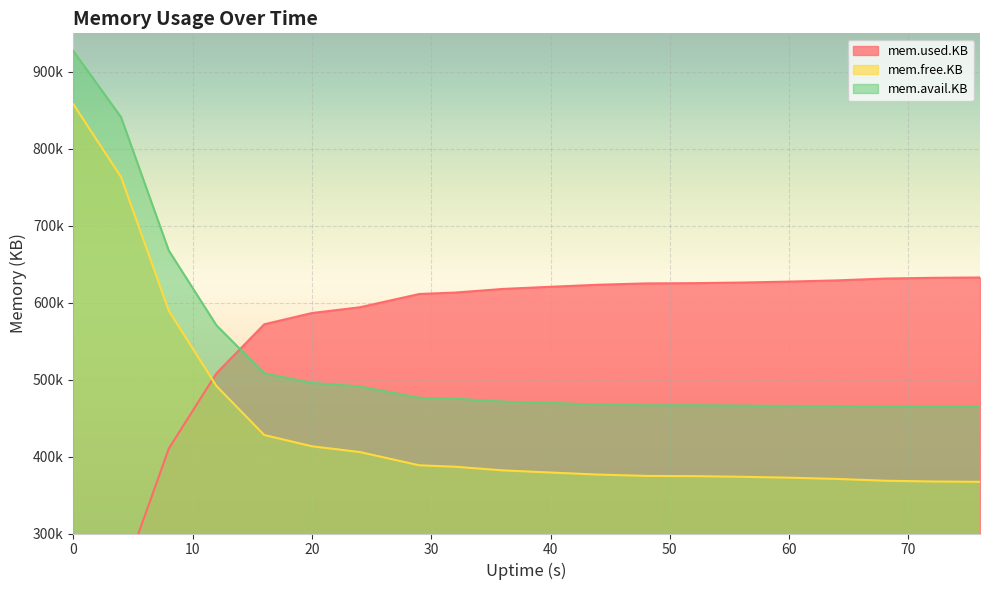

What is the average value of the mem.avail.KB series?

529309